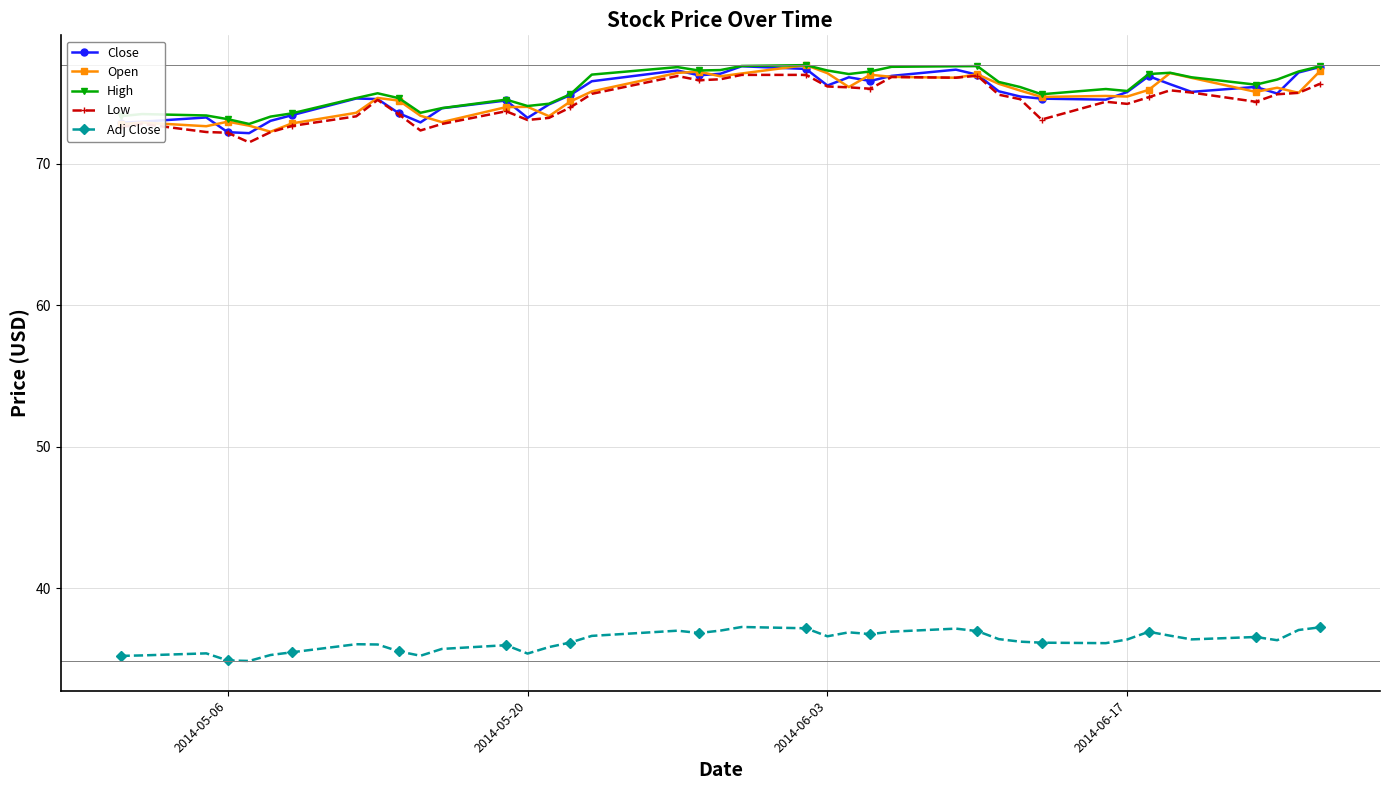

True or false: Close and Adj Close cross at least once.

False